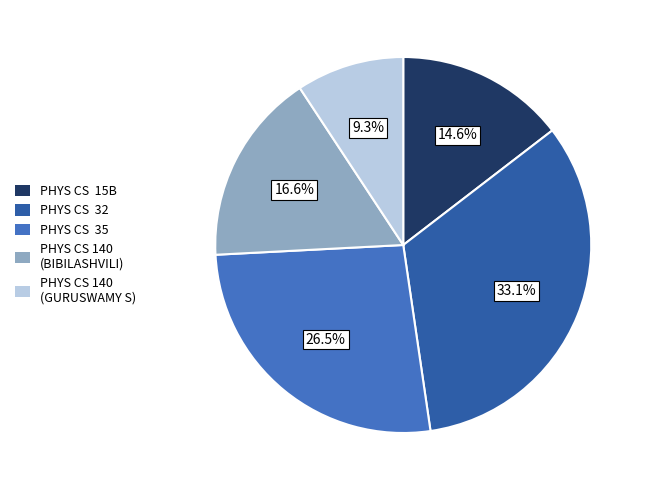

To the nearest percent, what is the difference between the largest and smallest slice percentages?

24%